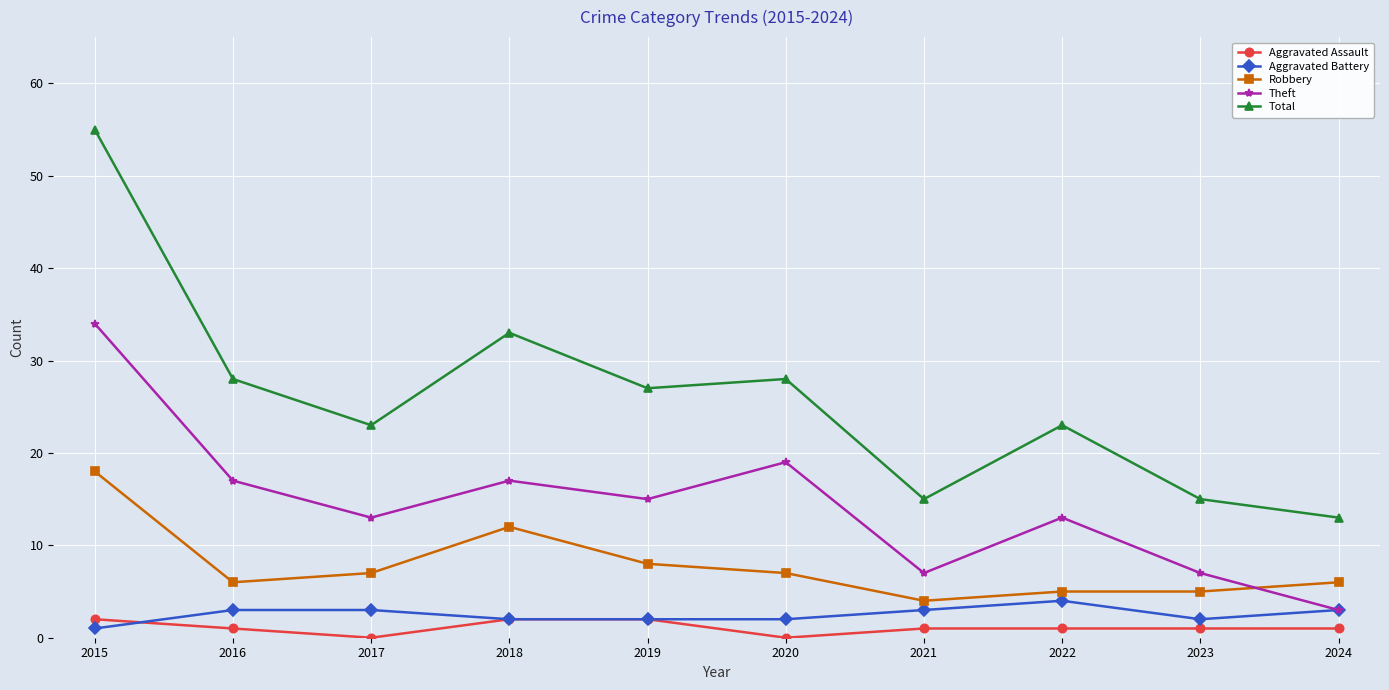

Reading right to left, list all the values displayed in this chart.

Aggravated Assault: 2024=1	2023=1	2022=1	2021=1	2020=0	2019=2	2018=2	2017=0	2016=1	2015=2
Aggravated Battery: 2024=3	2023=2	2022=4	2021=3	2020=2	2019=2	2018=2	2017=3	2016=3	2015=1
Robbery: 2024=6	2023=5	2022=5	2021=4	2020=7	2019=8	2018=12	2017=7	2016=6	2015=18
Theft: 2024=3	2023=7	2022=13	2021=7	2020=19	2019=15	2018=17	2017=13	2016=17	2015=34
Total: 2024=13	2023=15	2022=23	2021=15	2020=28	2019=27	2018=33	2017=23	2016=28	2015=55